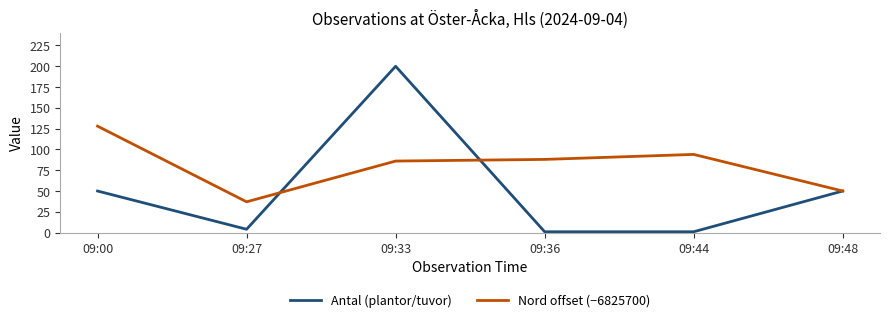

Is it true that Nord offset (−6825700) equals 88 at 09:36?

True